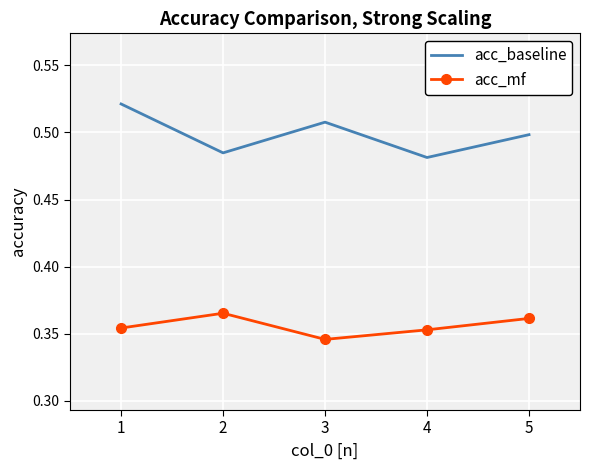

Rank the series at 2 from lowest to highest value.

acc_mf, acc_baseline